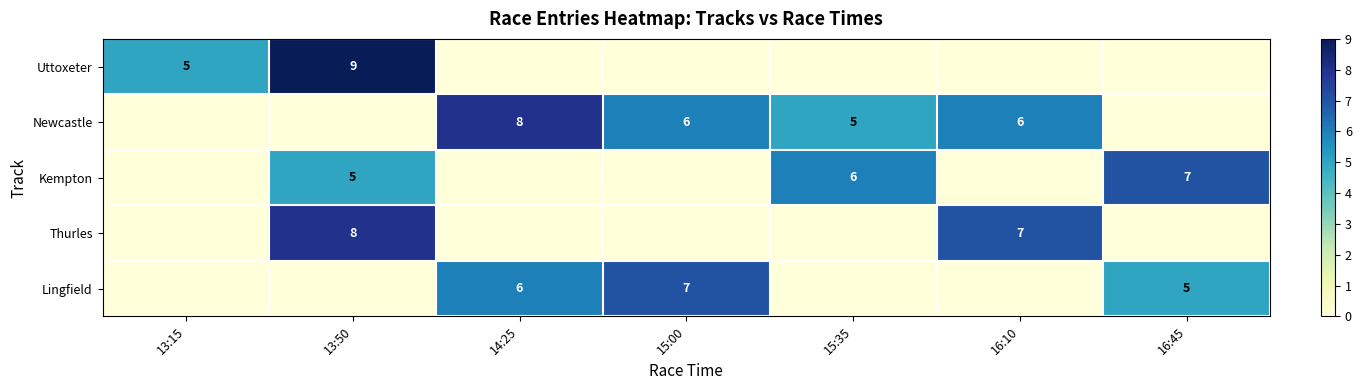

The value of Lingfield at 14:25 is 6. True or false?

True